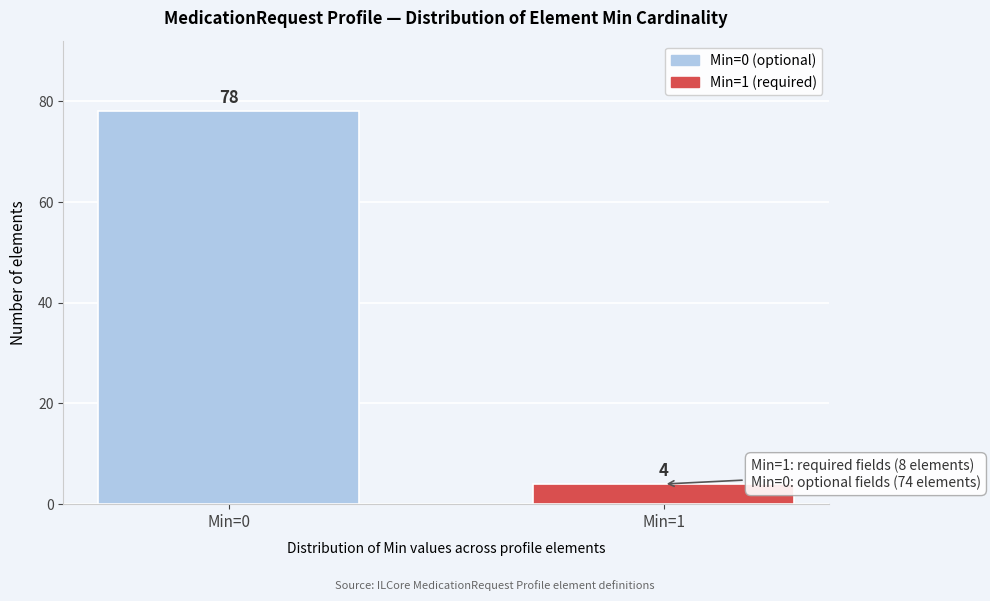

Reading left to right, list all the values displayed in this chart.

78	4